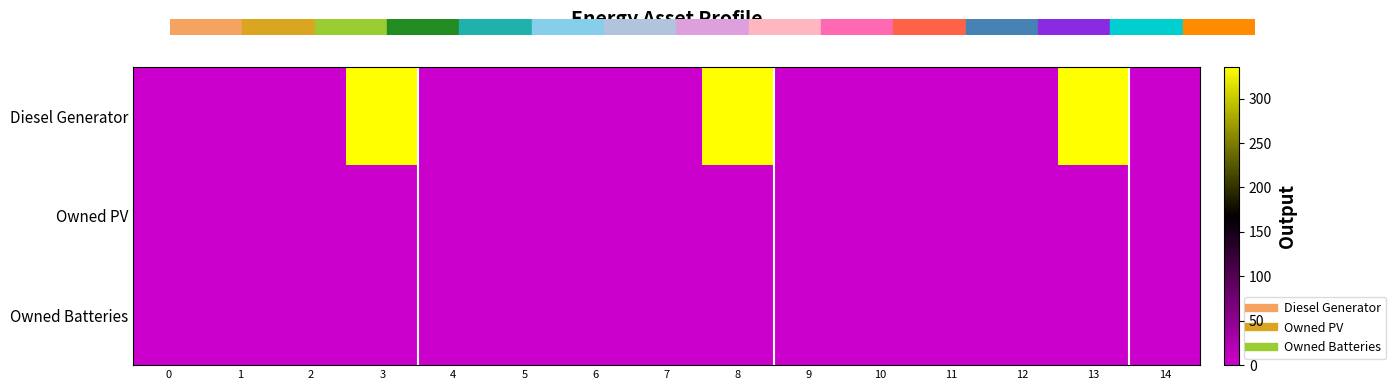

Reading left to right, transcribe all the data shown in this chart.

Diesel Generator: 0=0	1=0	2=0	3=336	4=0	5=0	6=0	7=0	8=336	9=0	10=0	11=0	12=0	13=336	14=0
Owned PV: 0=0	1=0	2=0	3=0	4=0	5=0	6=0	7=0	8=0	9=0	10=0	11=0	12=0	13=0	14=0
Owned Batteries: 0=0	1=0	2=0	3=0	4=0	5=0	6=0	7=0	8=0	9=0	10=0	11=0	12=0	13=0	14=0